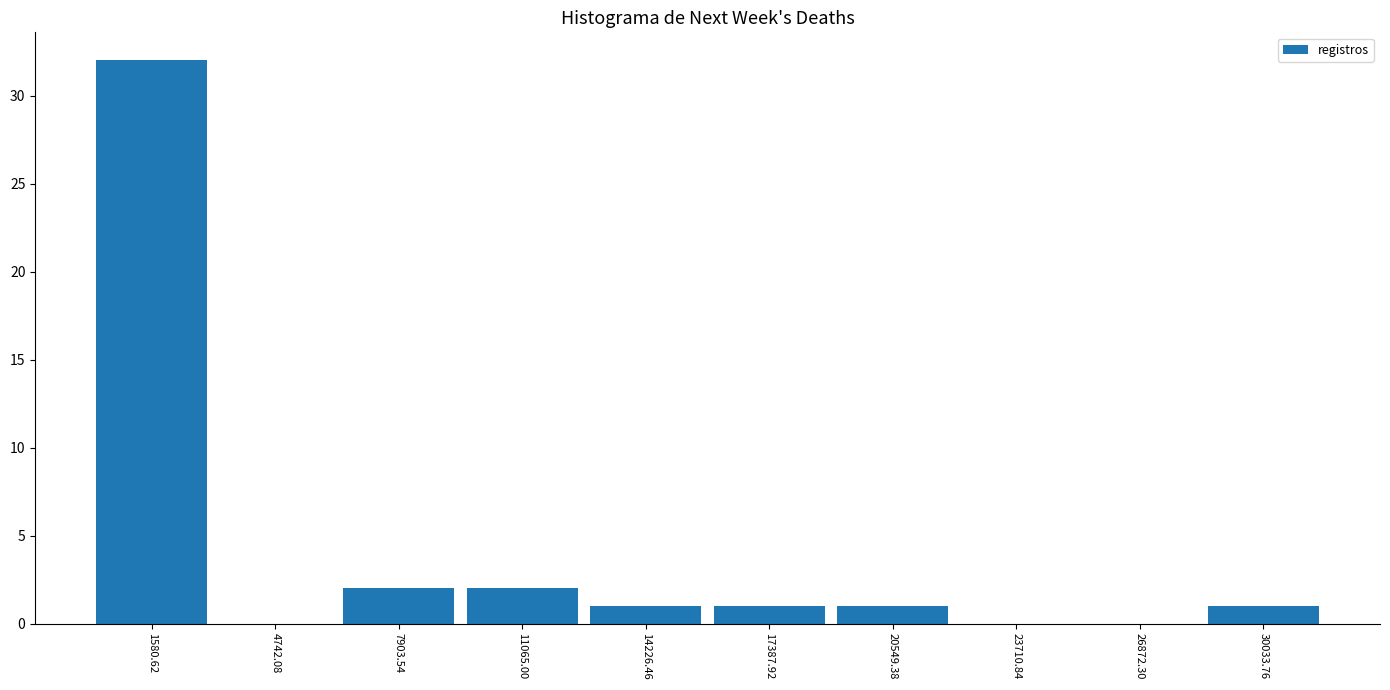

Over which range of the x-axis is the bar tallest?

0 to 3000